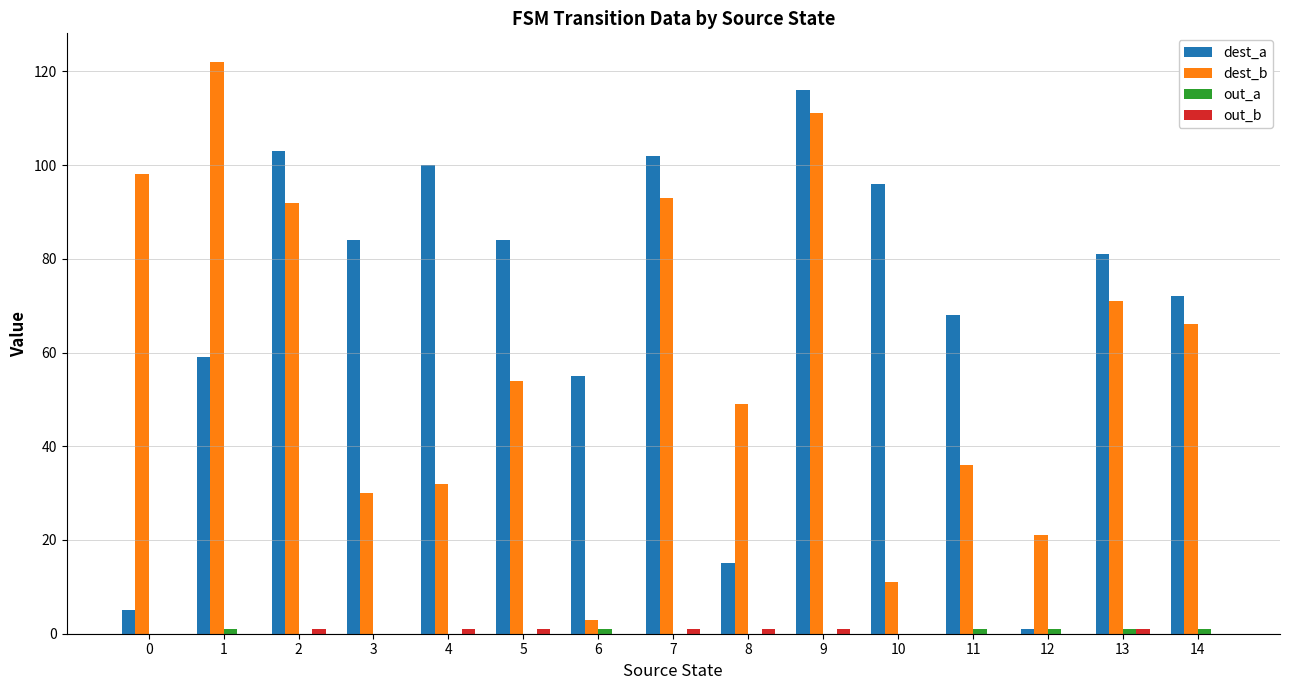

Which series changed the most between 4 and 10?

dest_b